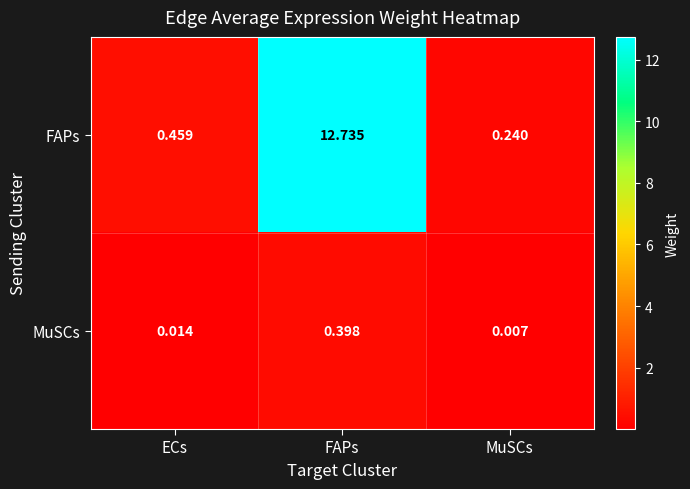

At which category is the sum across all series the highest?

FAPs